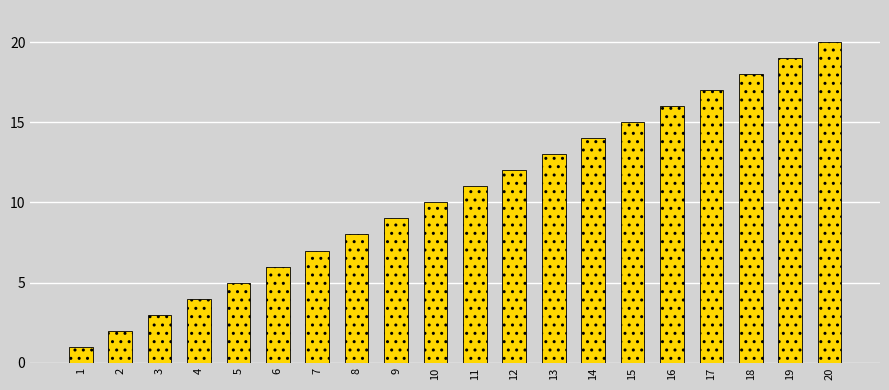

Is it true that the value at 9 is 9?

True